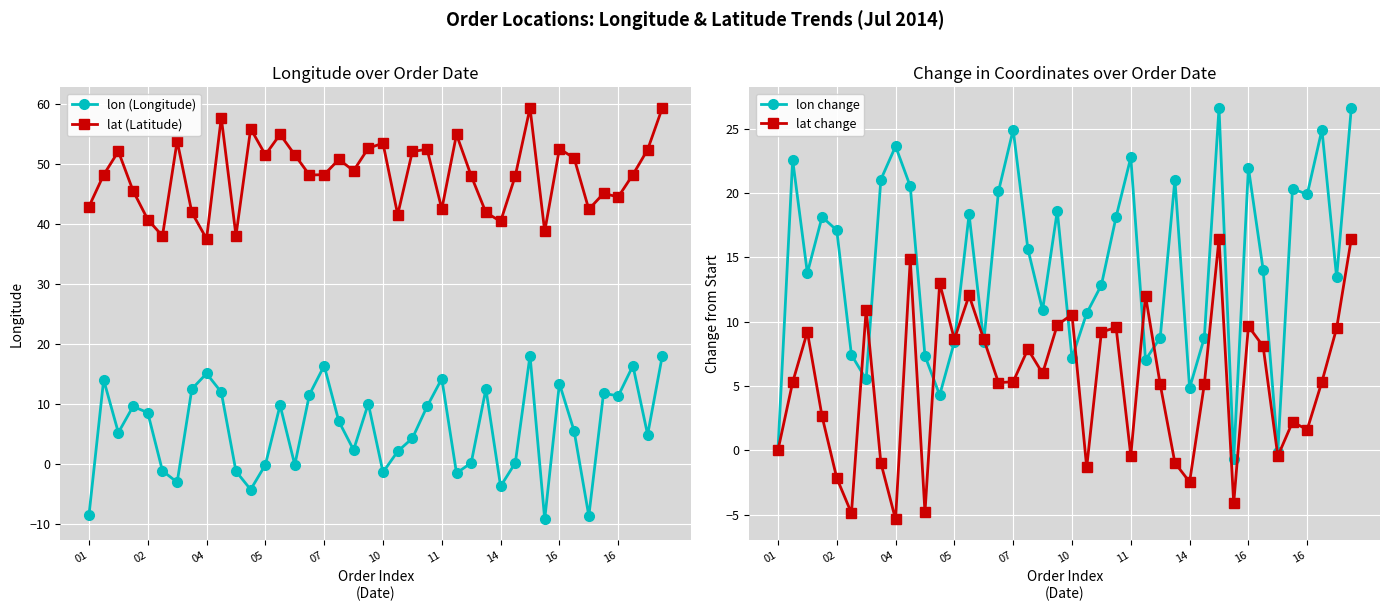

How many interior local valleys does the lat change series have?

12